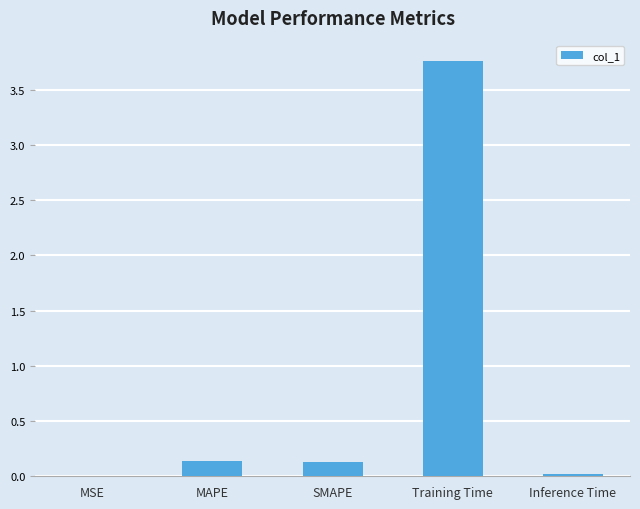

What is the sum of all values?

4.0